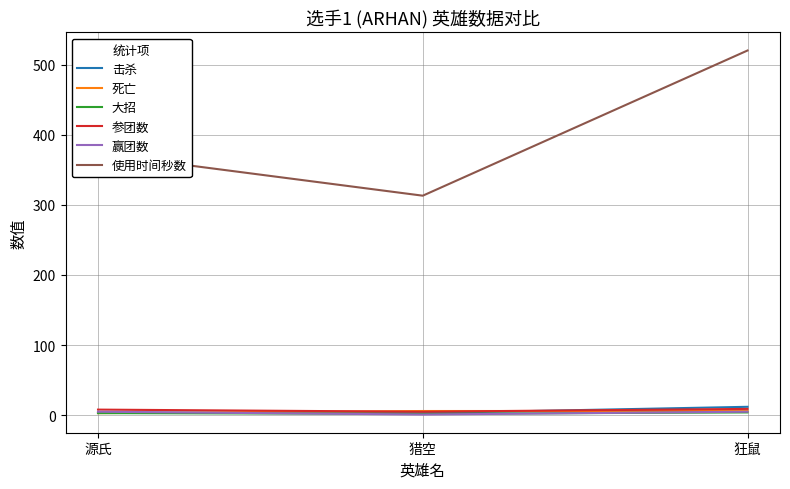

Which series has the largest total across all categories?

使用时间秒数